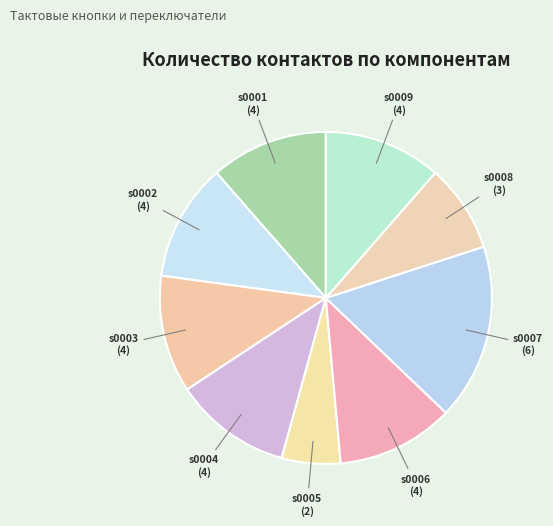

Approximately how many times larger is the value at s0007 compared to s0001?

1.5